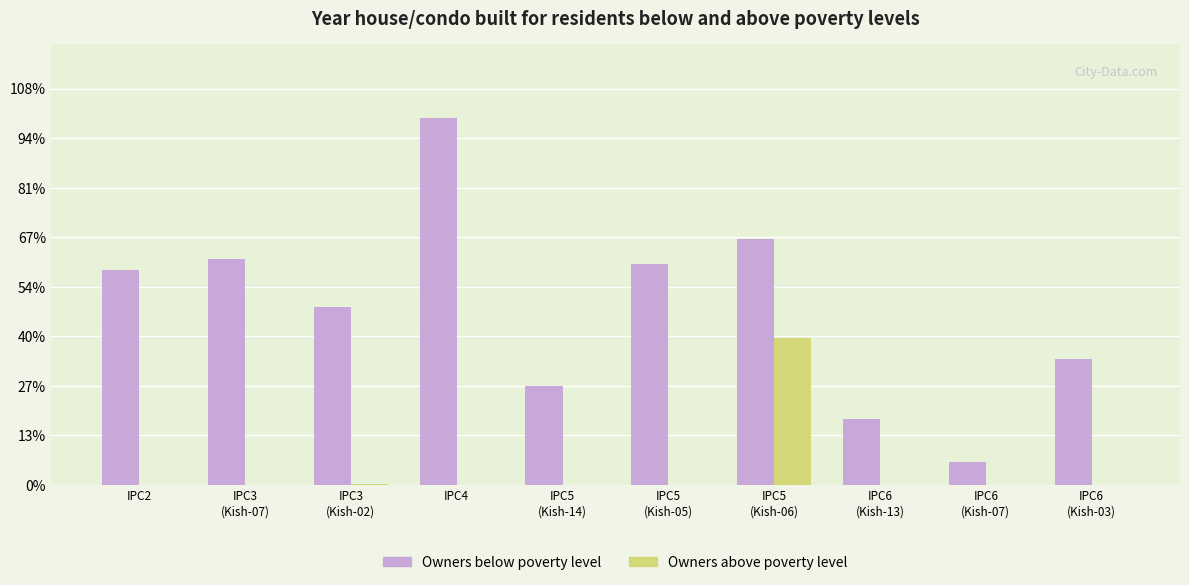

Which series has the largest range (max minus min)?

Owners below poverty level